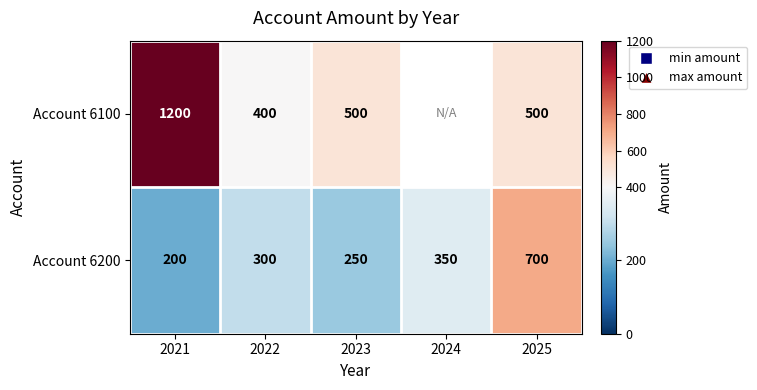

Which series changed the most between 2023 and 2025?

Account 6200